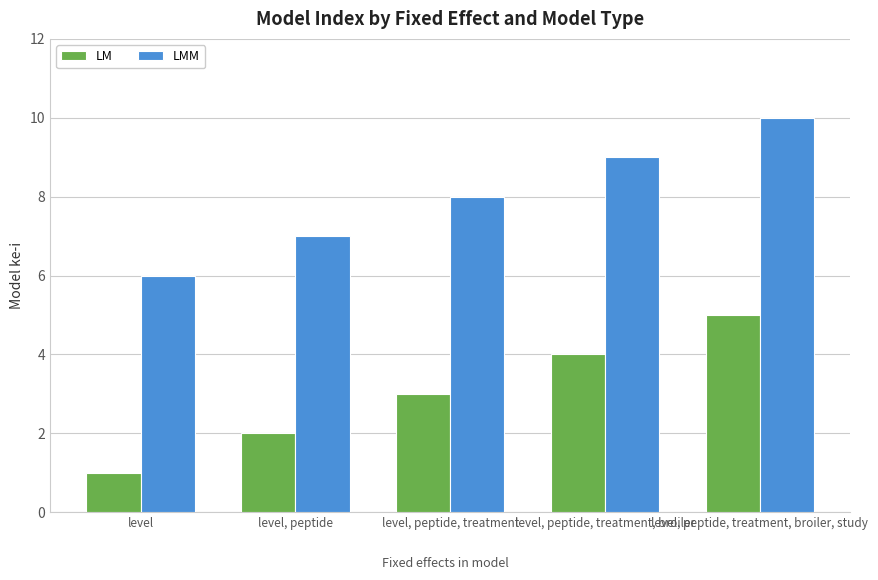

What are all the series names shown in the legend?

LM, LMM